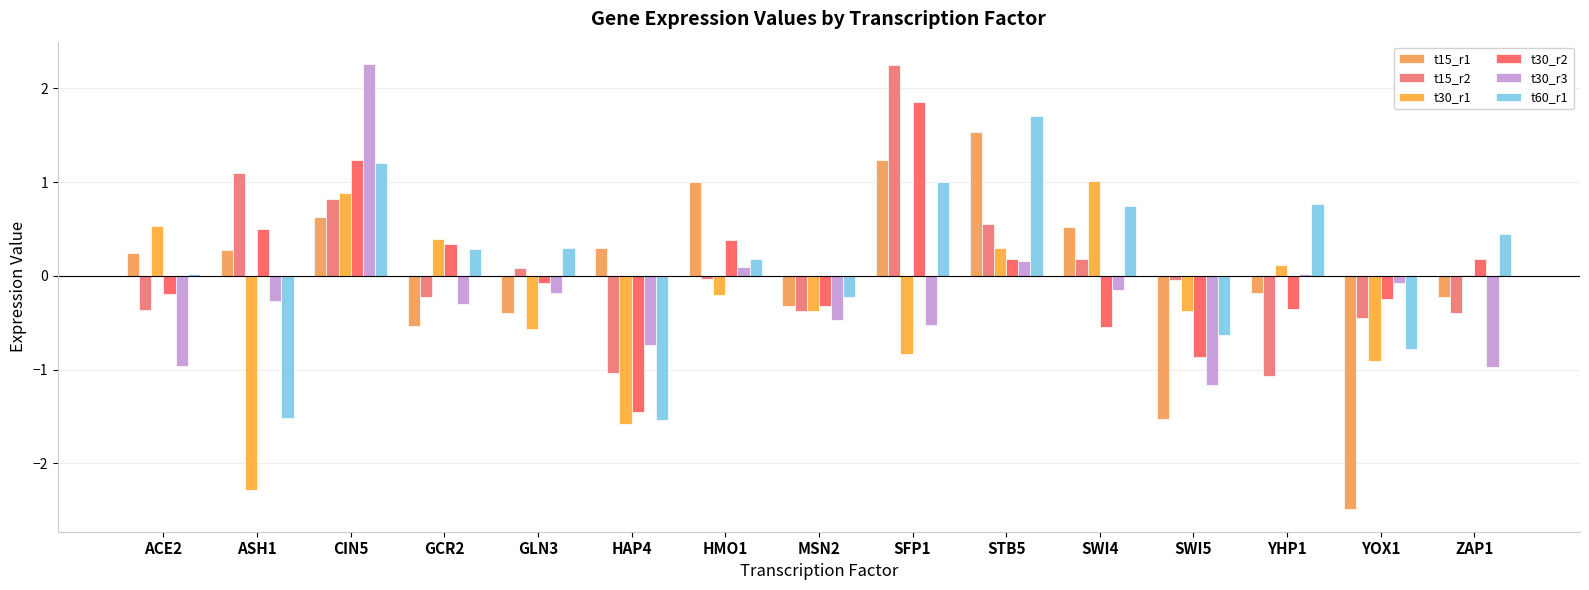

Reading left to right, what are all the values shown in this chart?

t15_r1: 0.2	0.3	0.6	-0.5	-0.4	0.3	1.0	-0.3	1.2	1.5	0.5	-1.5	-0.2	-2.5	-0.2
t15_r2: -0.4	1.1	0.8	-0.2	0.1	-1.0	-0.0	-0.4	2.2	0.6	0.2	-0.0	-1.1	-0.5	-0.4
t30_r1: 0.5	-2.3	0.9	0.4	-0.6	-1.6	-0.2	-0.4	-0.8	0.3	1.0	-0.4	0.1	-0.9	0.0
t30_r2: -0.2	0.5	1.2	0.3	-0.1	-1.4	0.4	-0.3	1.9	0.2	-0.5	-0.9	-0.4	-0.2	0.2
t30_r3: -1.0	-0.3	2.3	-0.3	-0.2	-0.7	0.1	-0.5	-0.5	0.2	-0.1	-1.2	0.0	-0.1	-1.0
t60_r1: 0.0	-1.5	1.2	0.3	0.3	-1.5	0.2	-0.2	1.0	1.7	0.7	-0.6	0.8	-0.8	0.4